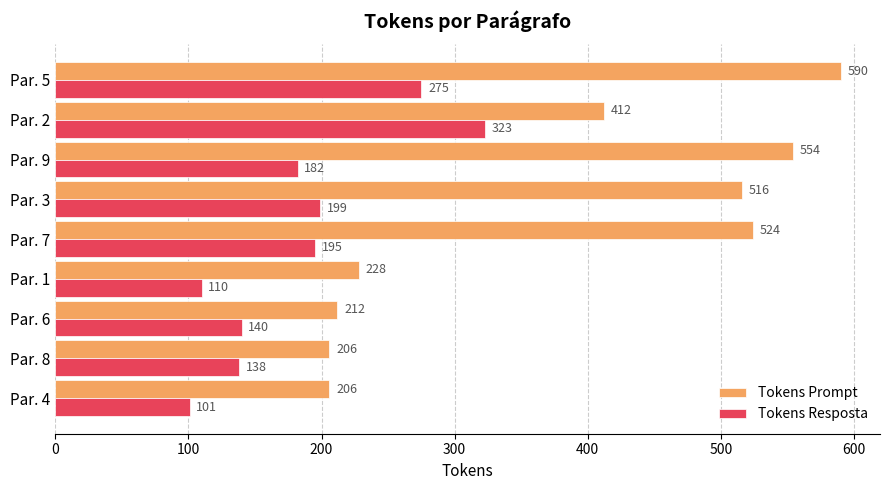

At how many categories does at least one series exceed 455?

4